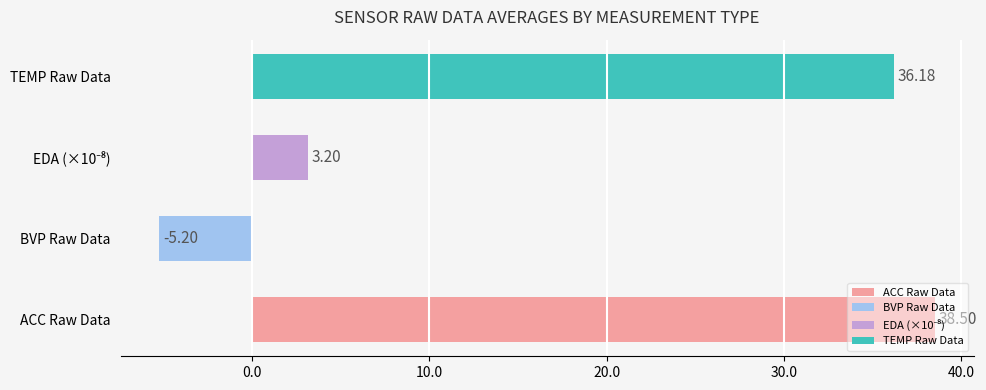

Approximately how many times larger is the value at ACC Raw Data compared to TEMP Raw Data?

1.1